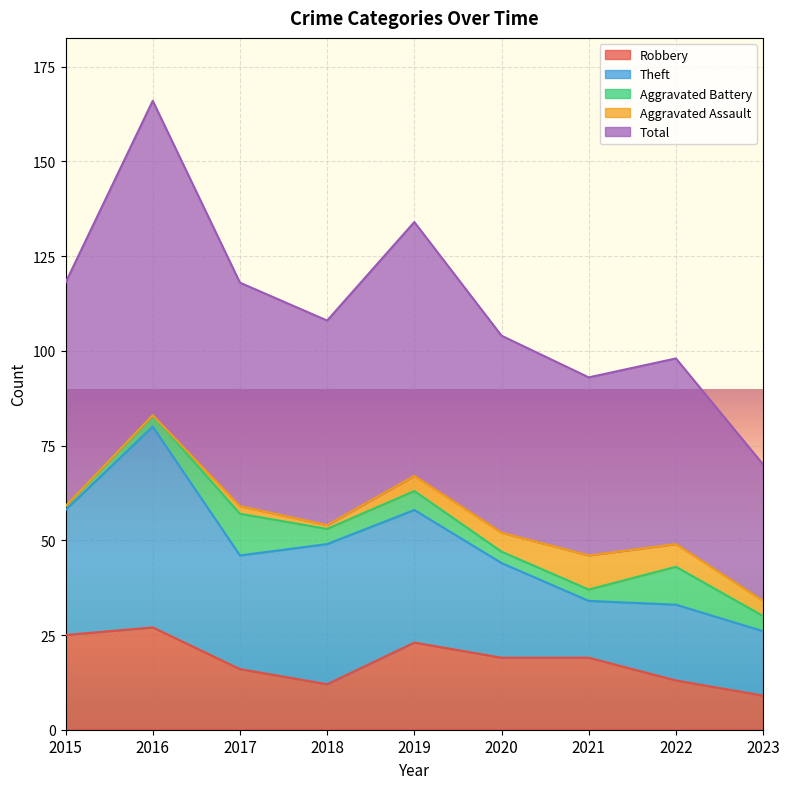

The Robbery series shows 19 at 2021. True or false?

True